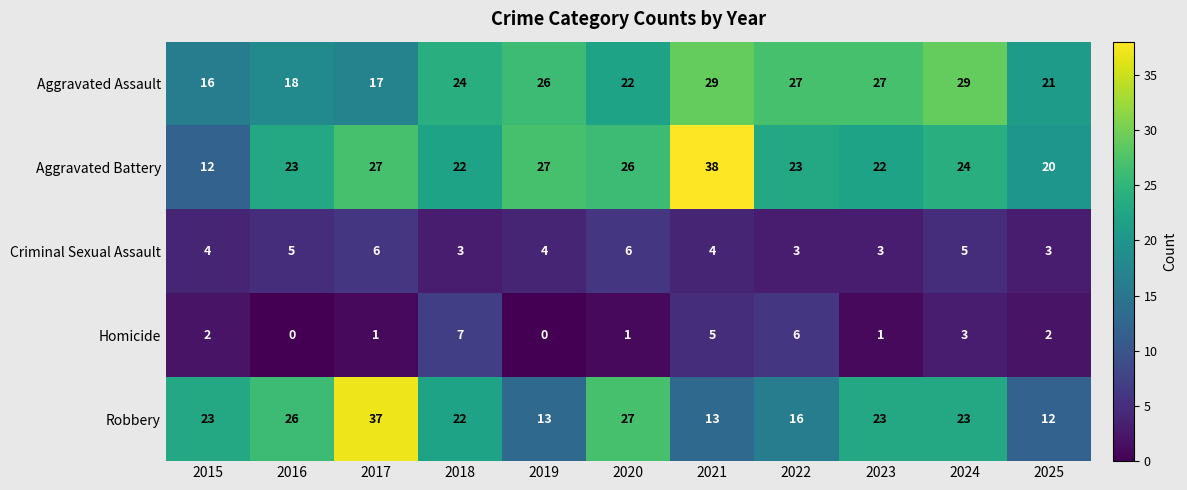

What is the minimum value for Aggravated Battery?

12